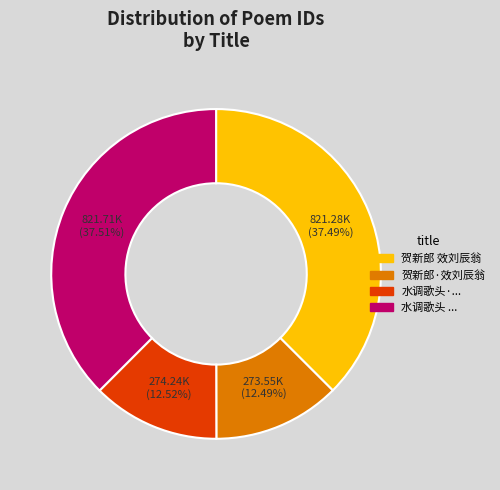

True or false: 贺新郎·效刘辰翁 accounts for 5% of the total.

False